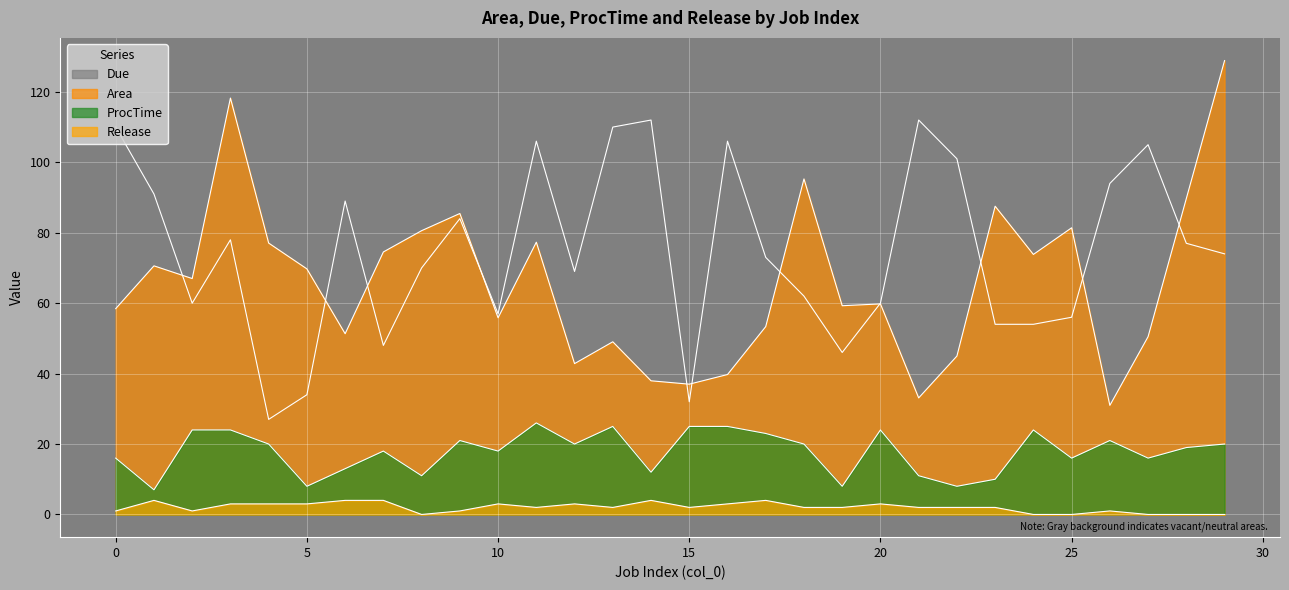

What is the sum of the ProcTime values at 27 and 20?

40.0